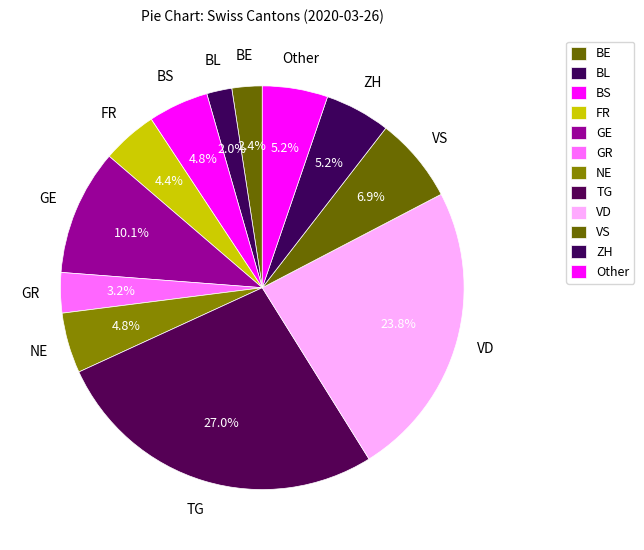

To the nearest percent, what is the combined percentage of BE and GR?

6%